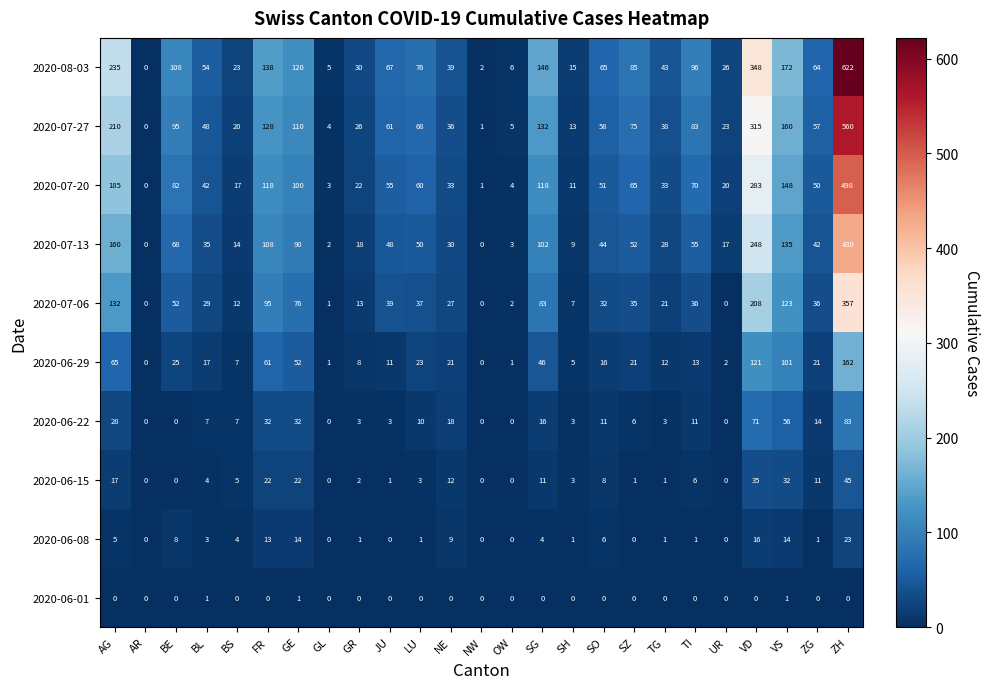

What is the greatest value displayed?

622